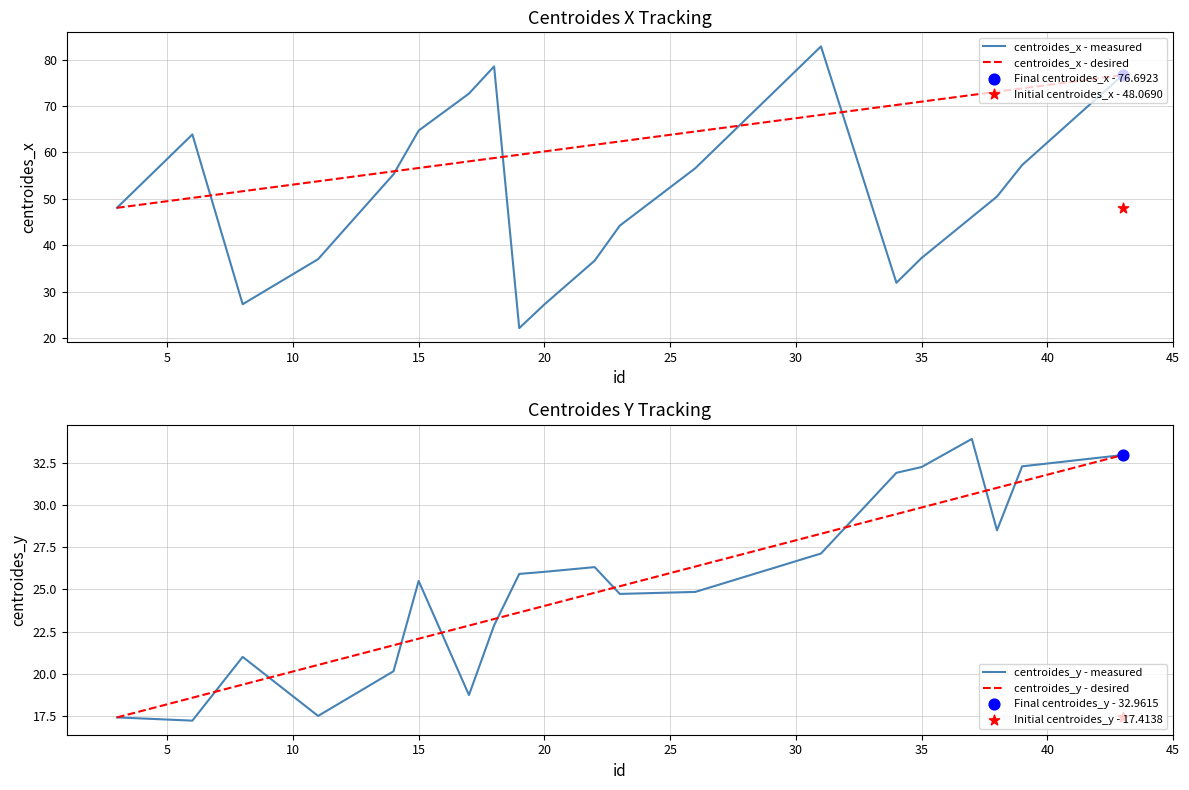

Is the value of centroides_x at 11 greater than the value of centroides_y at 39?

Yes